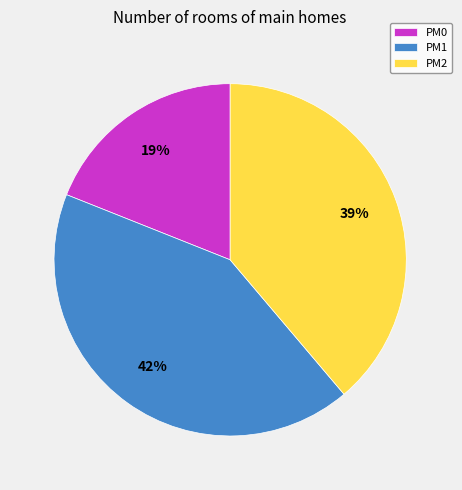

True or false: PM0 accounts for 7% of the total.

False